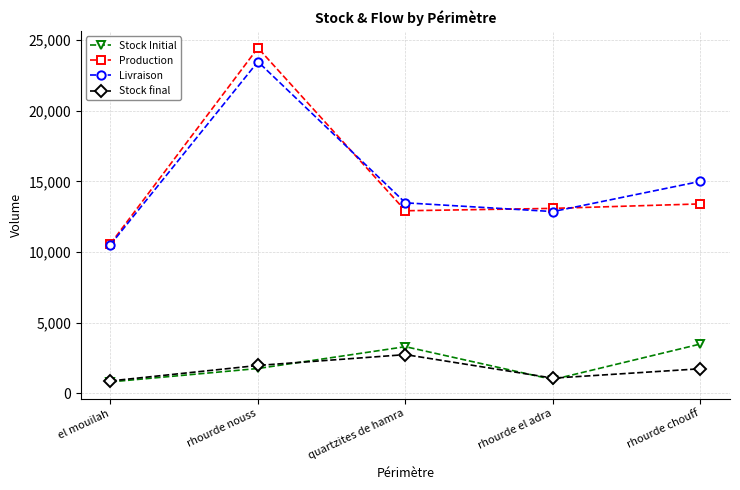

True or false: Production has more than 0 points higher than both neighbors.

True